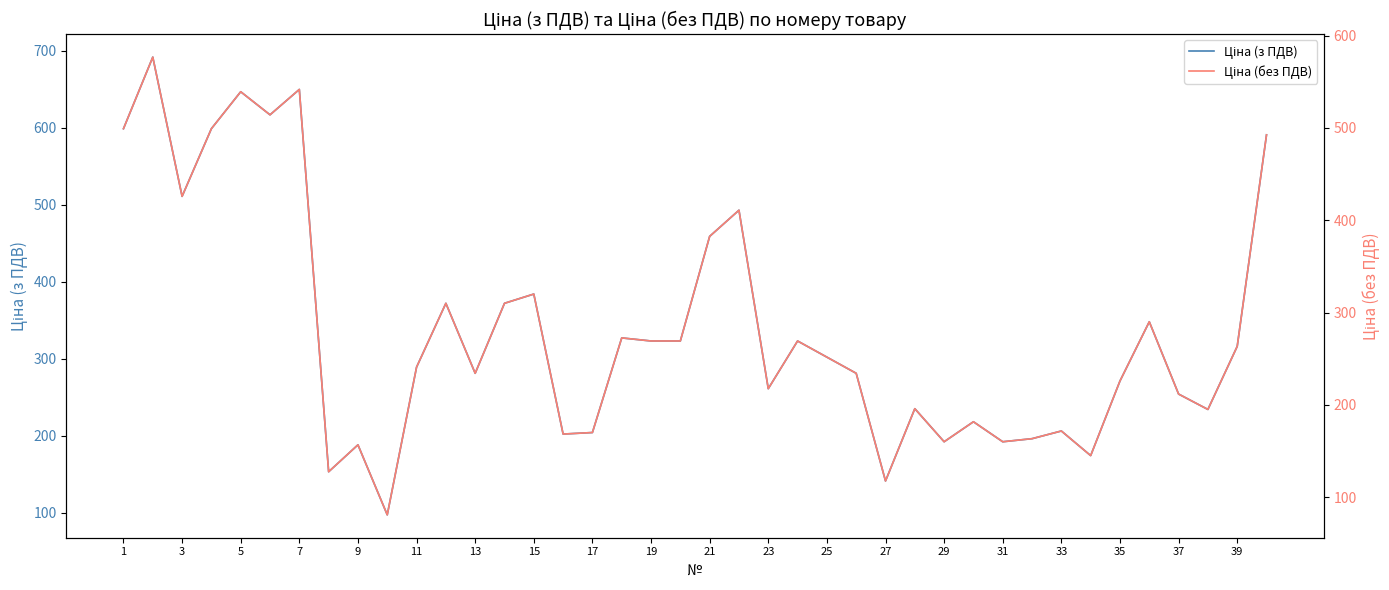

True or false: Ціна (з ПДВ) and Ціна (без ПДВ) intersect in this chart.

False